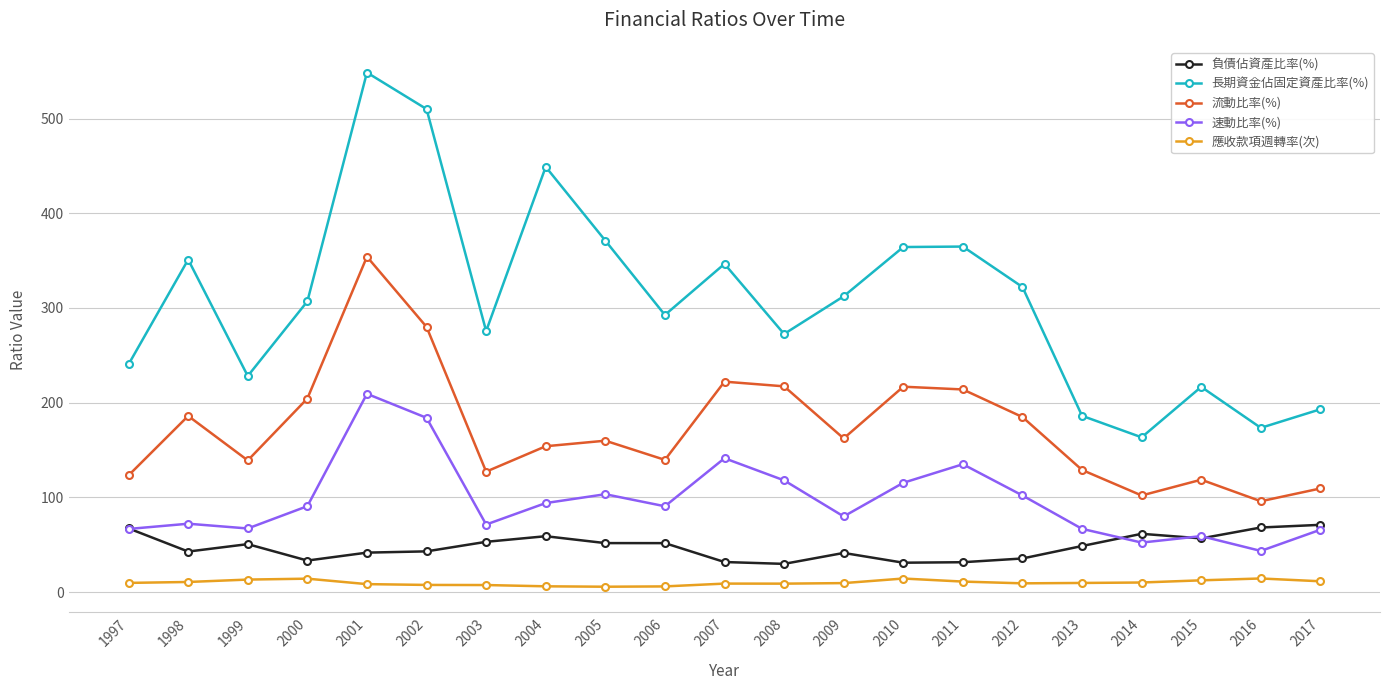

True or false: 負債佔資產比率(%) has a value of 41.7 at 2001.

True